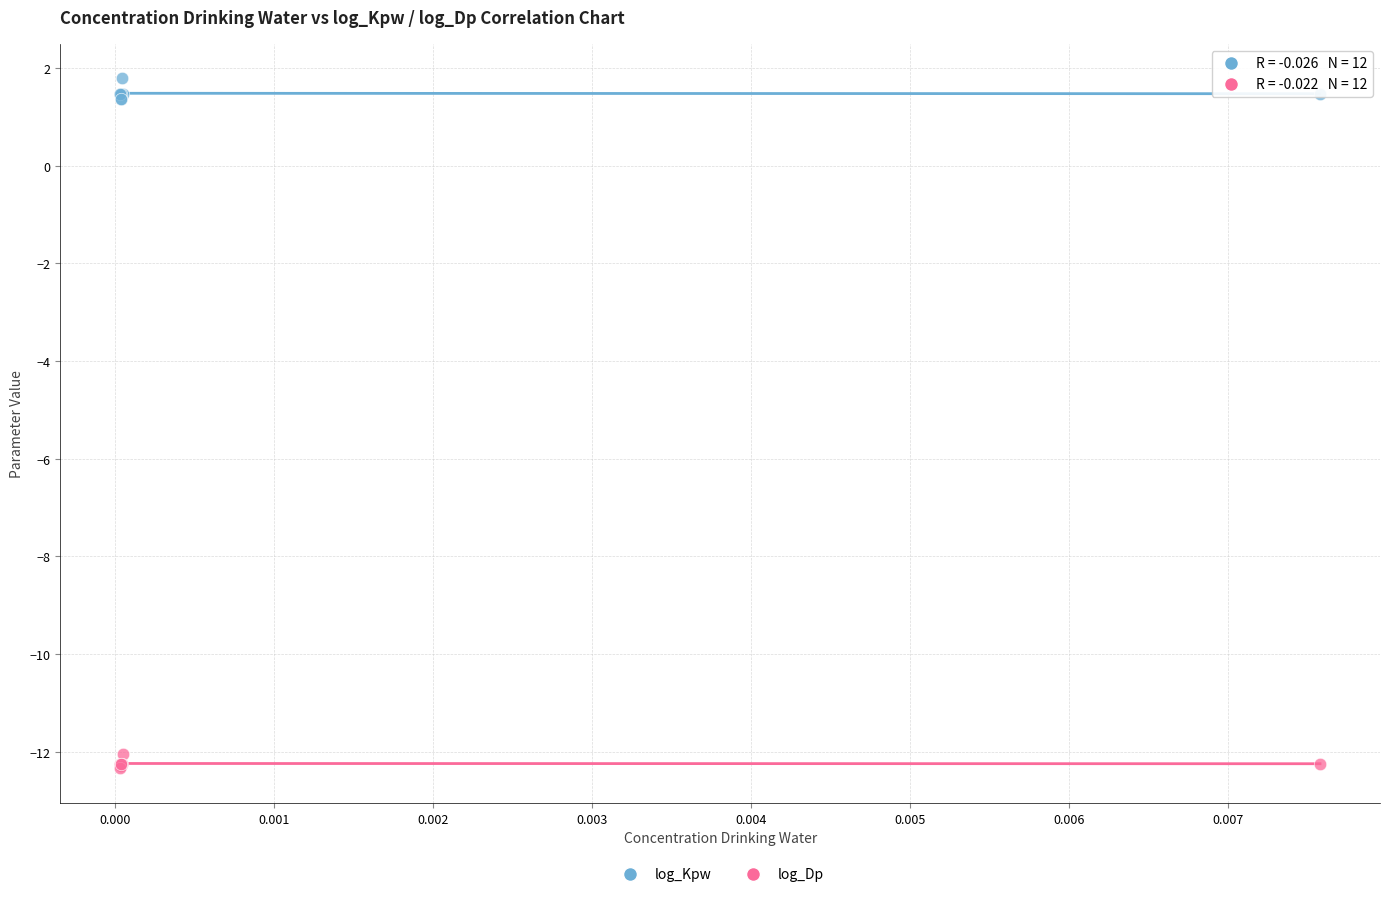

Which series has the widest spread of Y values?

log_Kpw